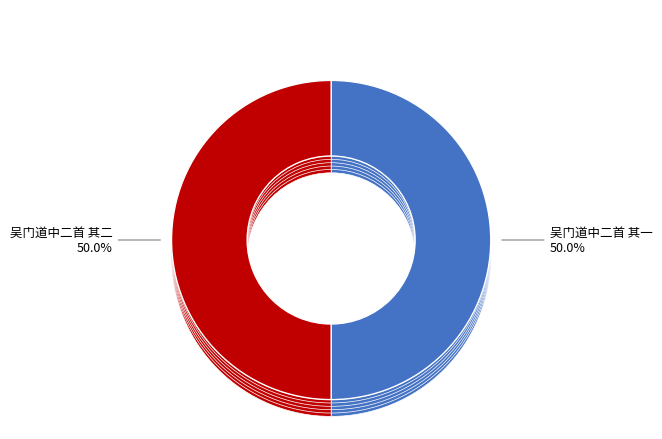

Is there a majority slice in this chart?

Yes